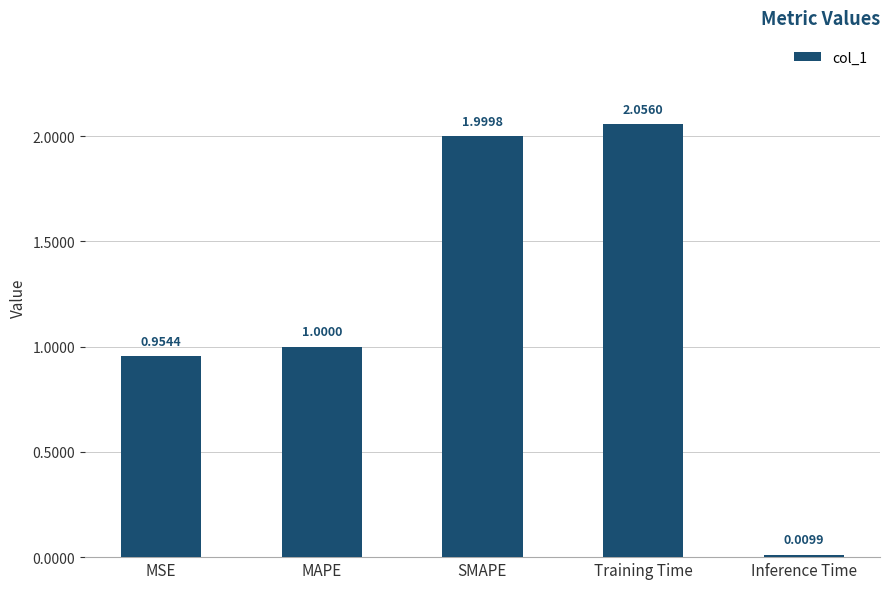

What is the label of the 4th bar from the right?

MAPE